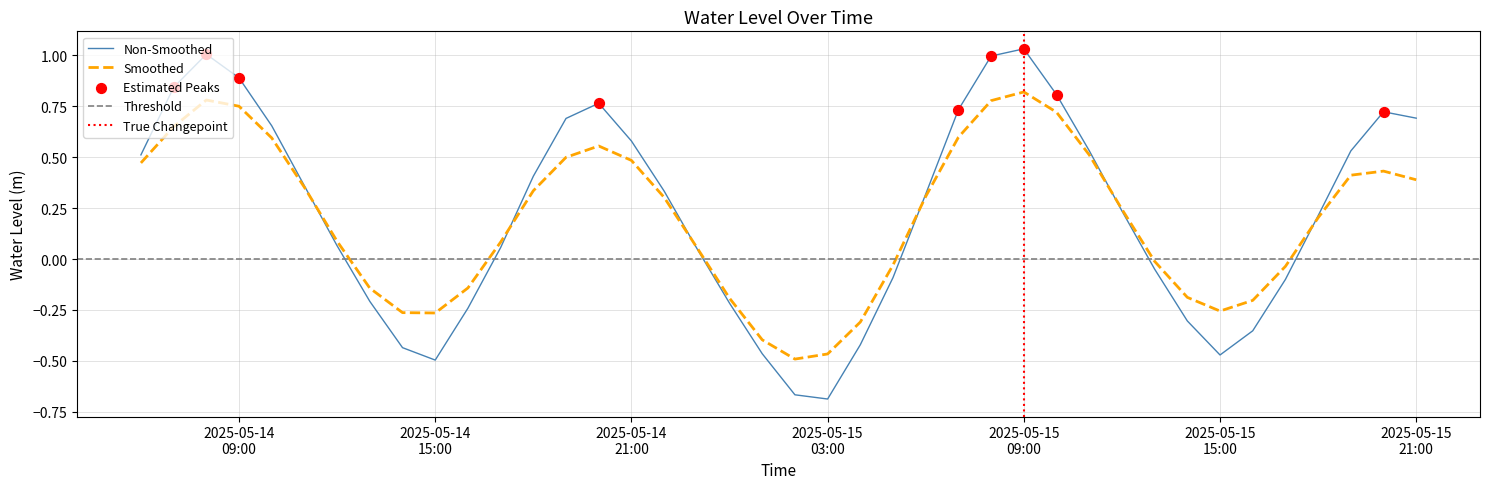

Which has a higher value, 2025-05-15 03:00:00 or 2025-05-15 08:00:00?

2025-05-15 08:00:00